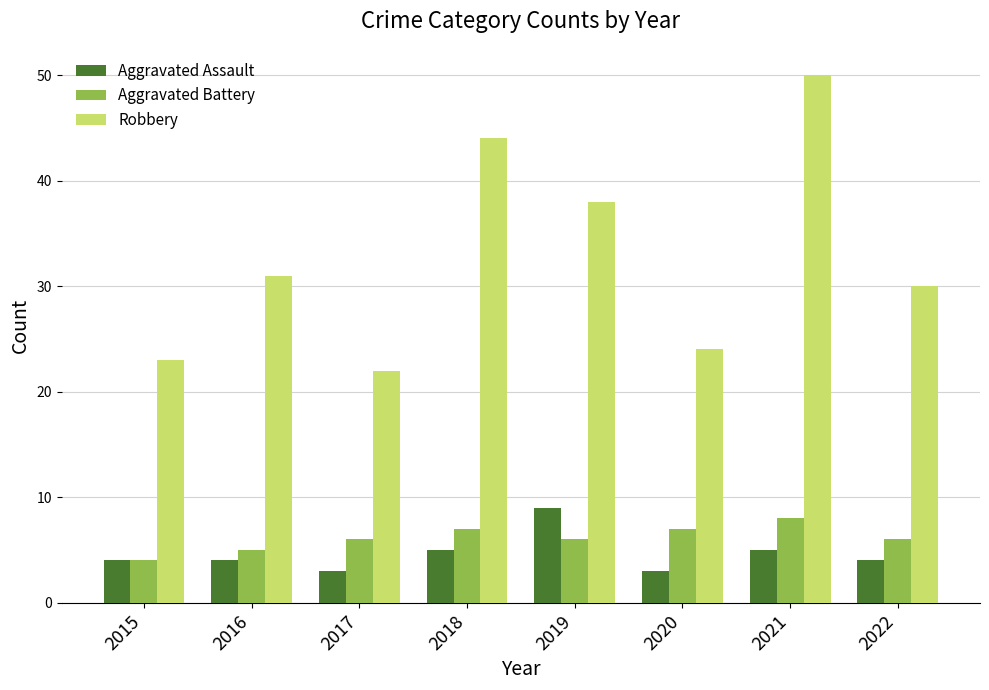

How many bars are there in each group?

3